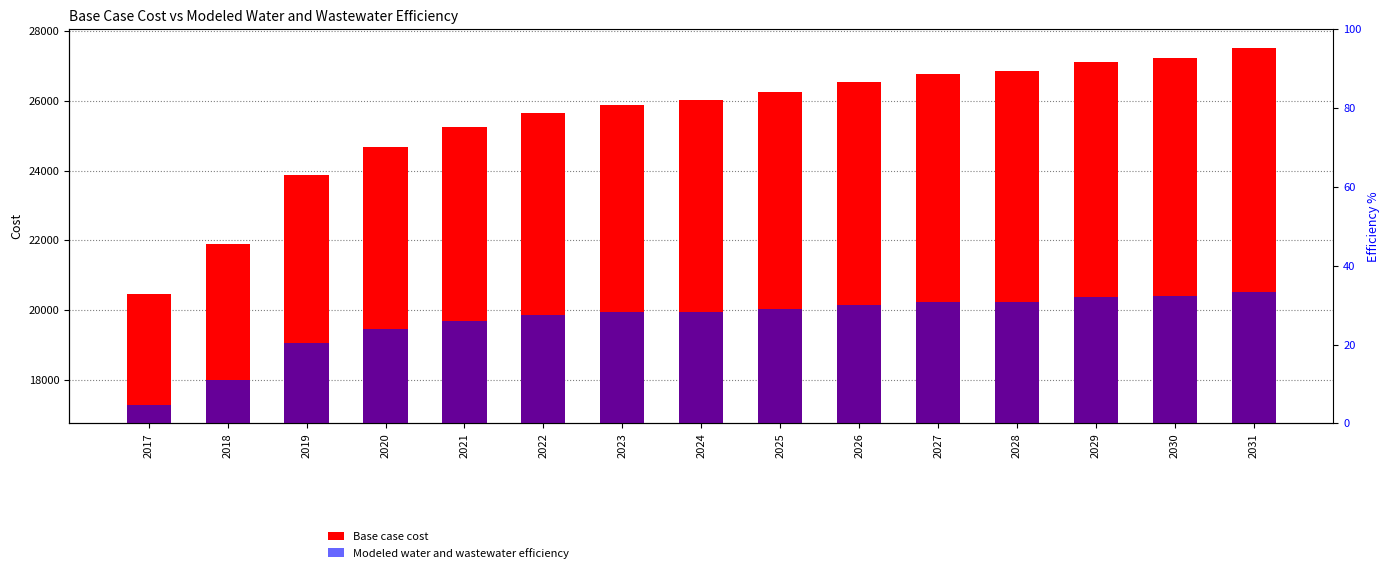

What is the minimum value for Modeled water and wastewater efficiency?

17271.0